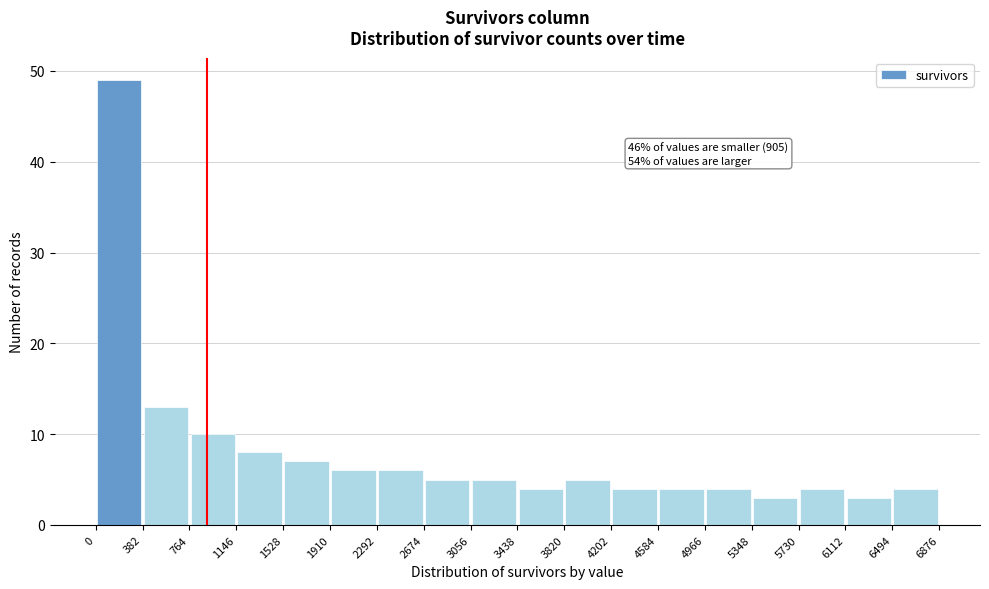

Which range on the x-axis has the tallest bar?

0 to 382